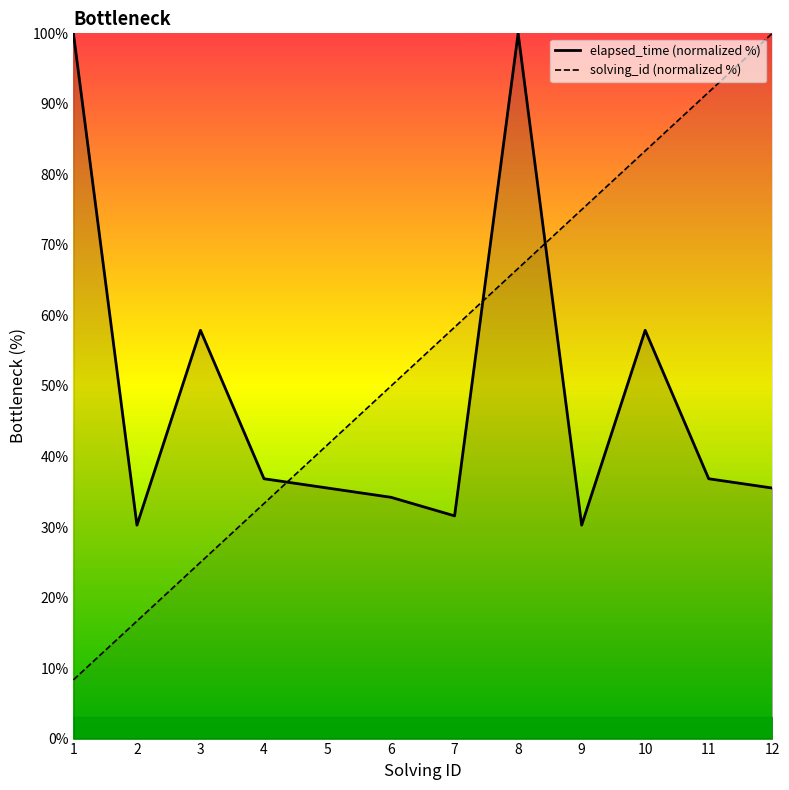

What is the smallest value displayed?

8.3